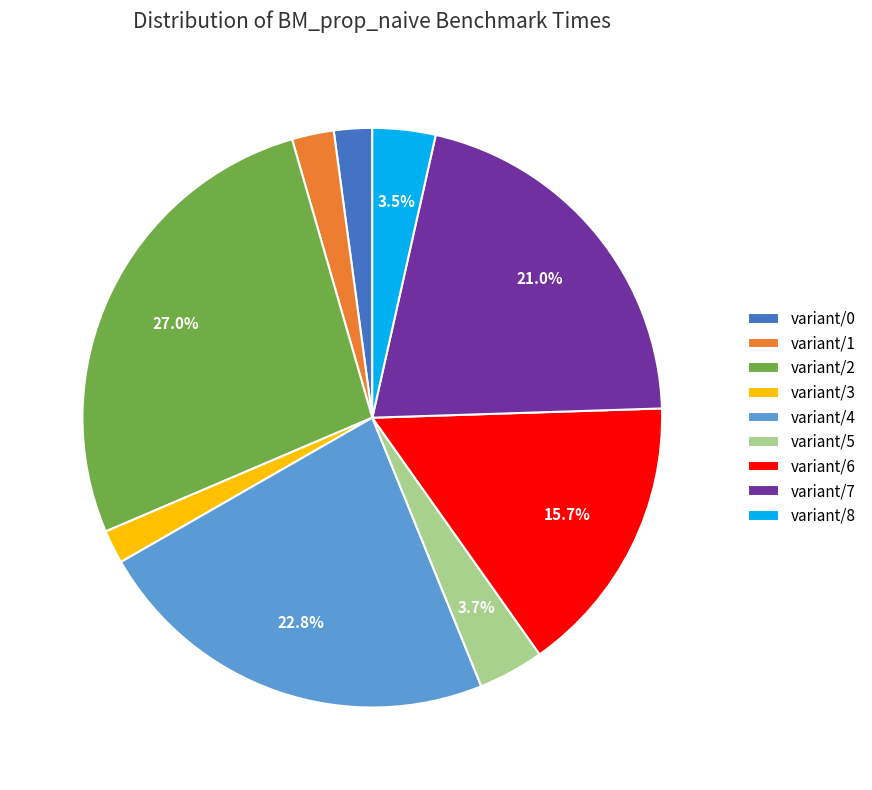

Is there any slice that represents more than half of the pie?

No